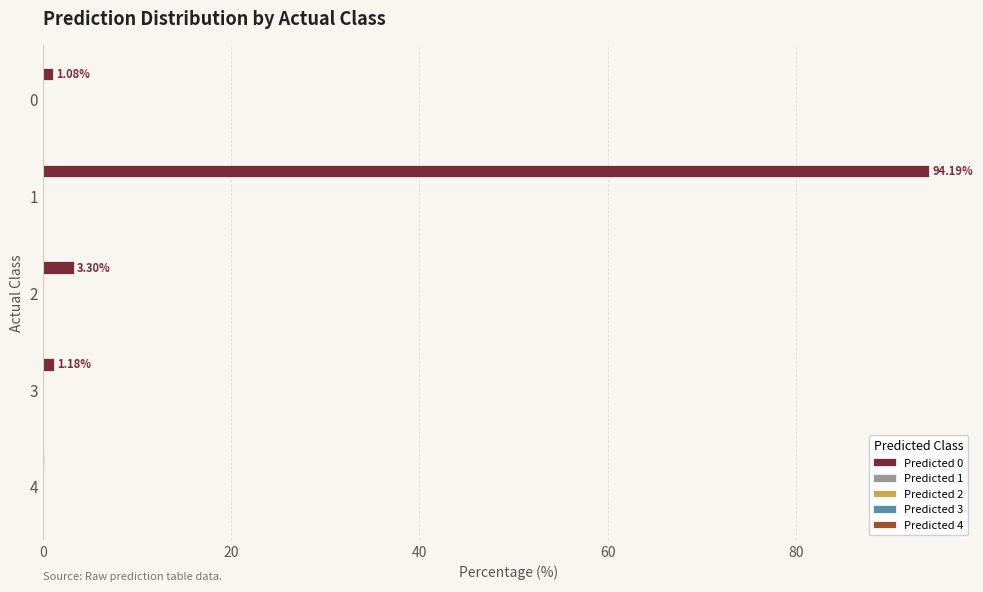

Count the number of categories in the chart.

5